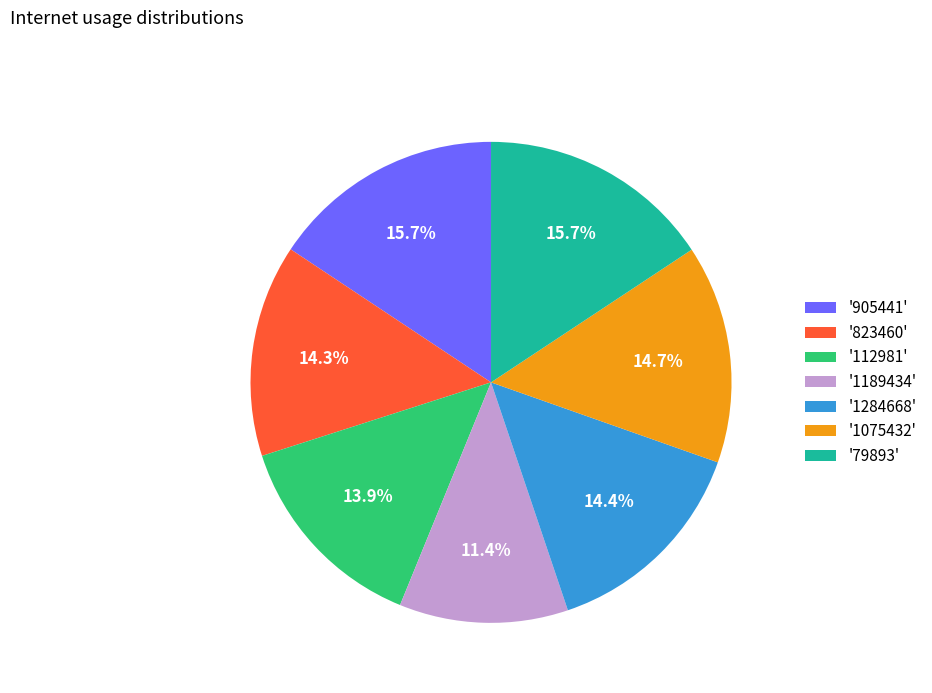

Which has a higher value, '1284668' or '1189434'?

'1284668'